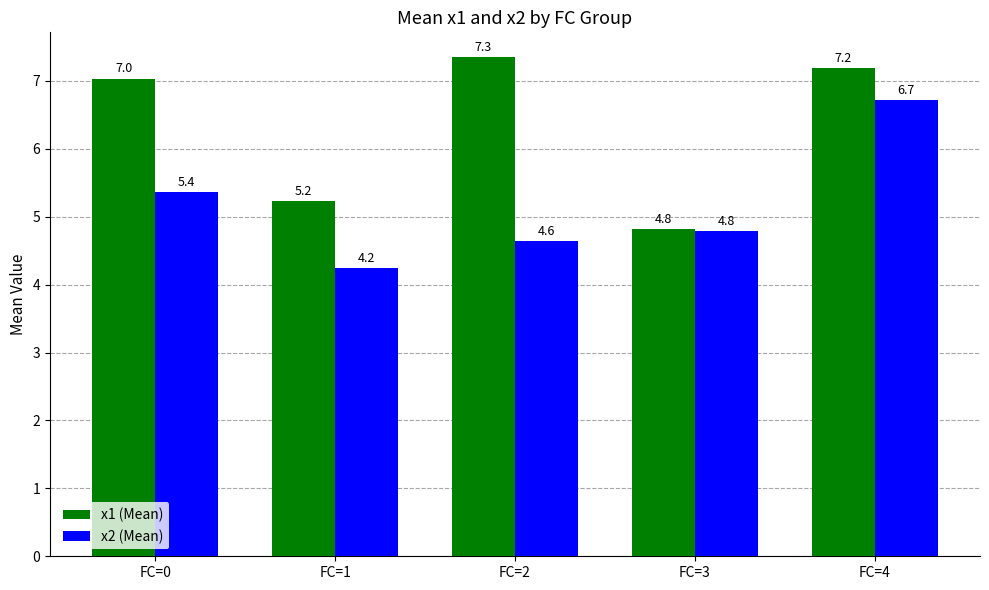

What is the approximate value of x2 (Mean) at FC=2?

4.6